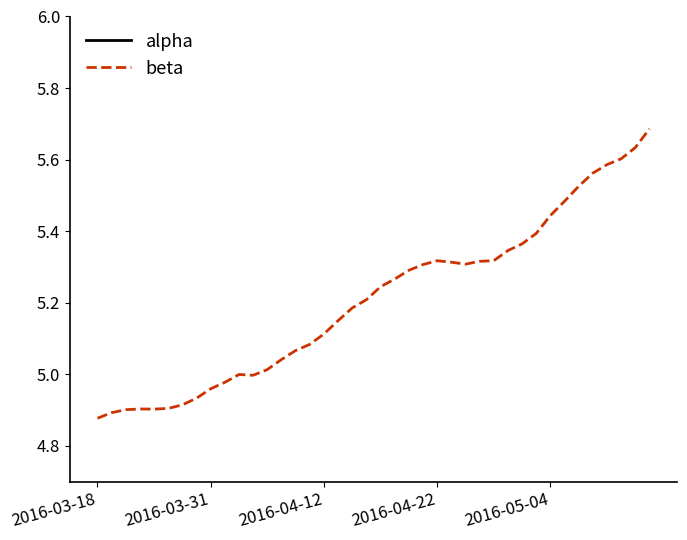

How many distinct data groups are displayed?

2